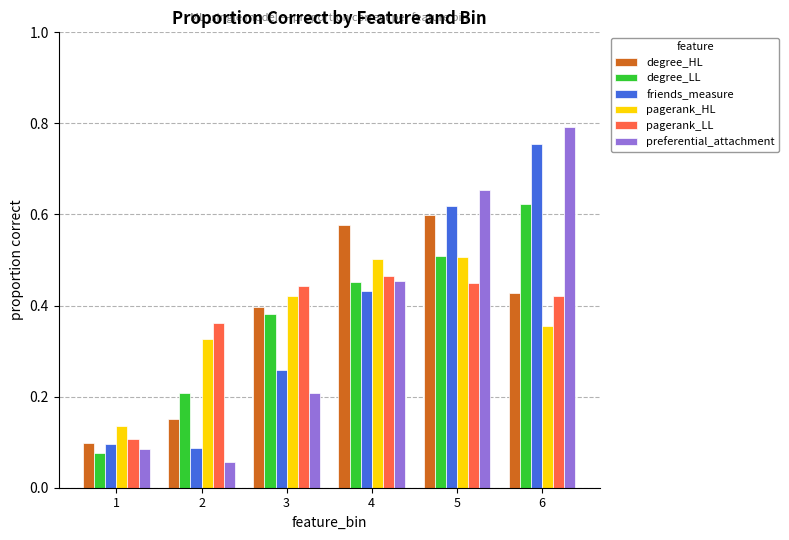

Is it true that pagerank_LL equals 0.7 at 6?

False